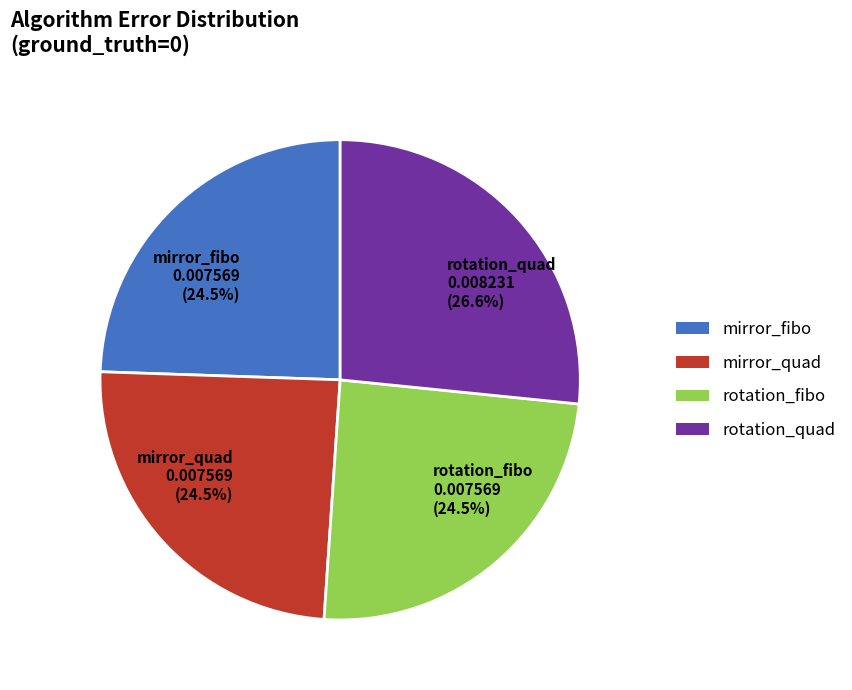

Approximately how many times larger is the value at mirror_fibo compared to rotation_fibo?

1.0